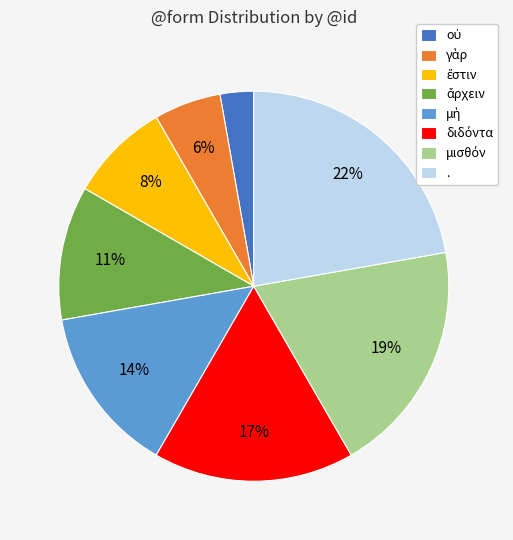

To the nearest percent, what is the average slice percentage?

12%